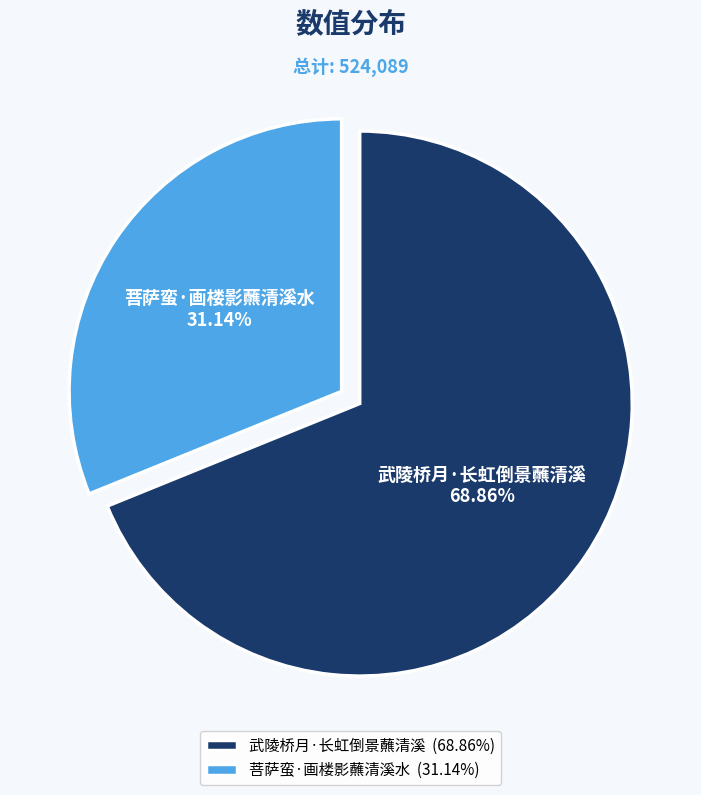

To the nearest percent, what is the difference between the largest and smallest slice percentages?

38%